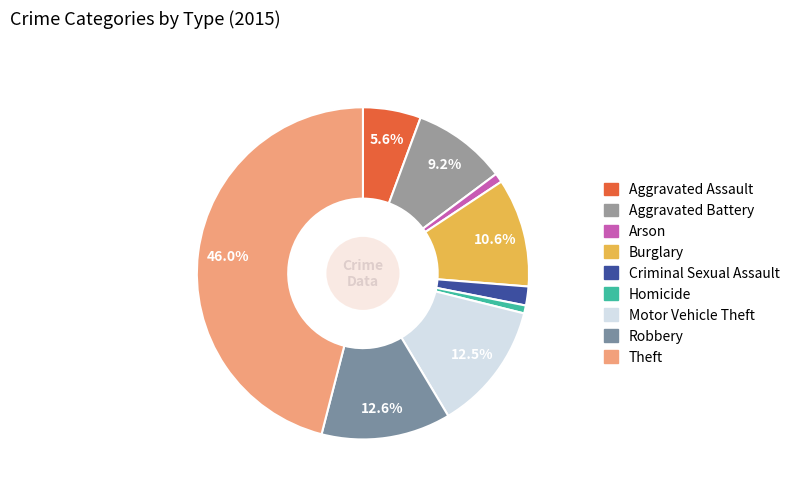

Between Aggravated Battery and Motor Vehicle Theft, which is larger?

Motor Vehicle Theft